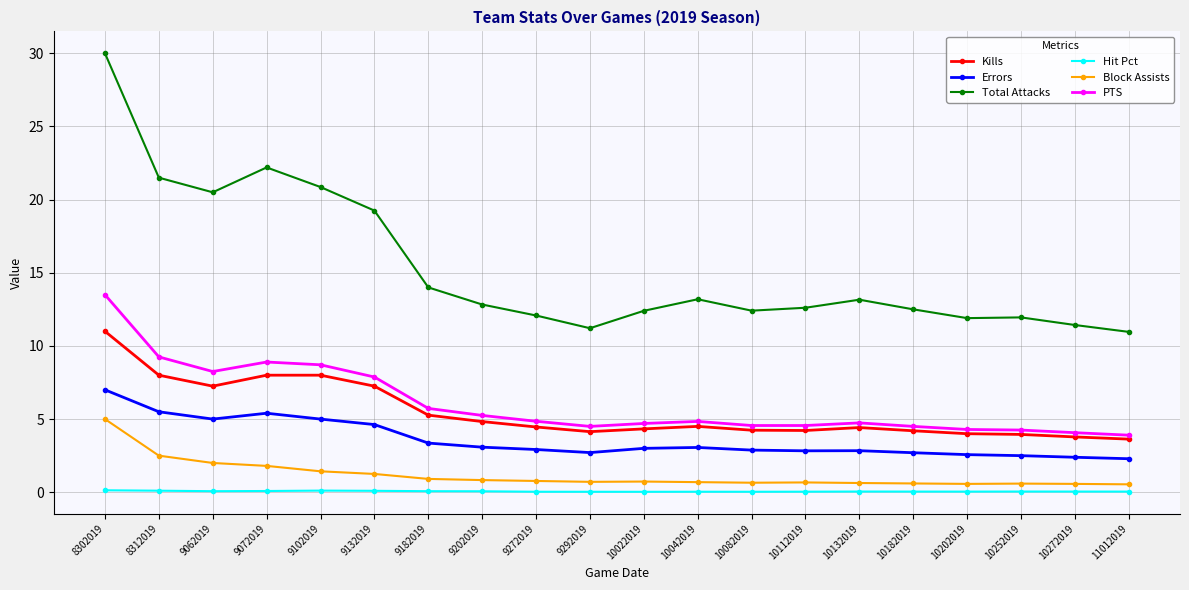

How many series are shown in this chart?

6